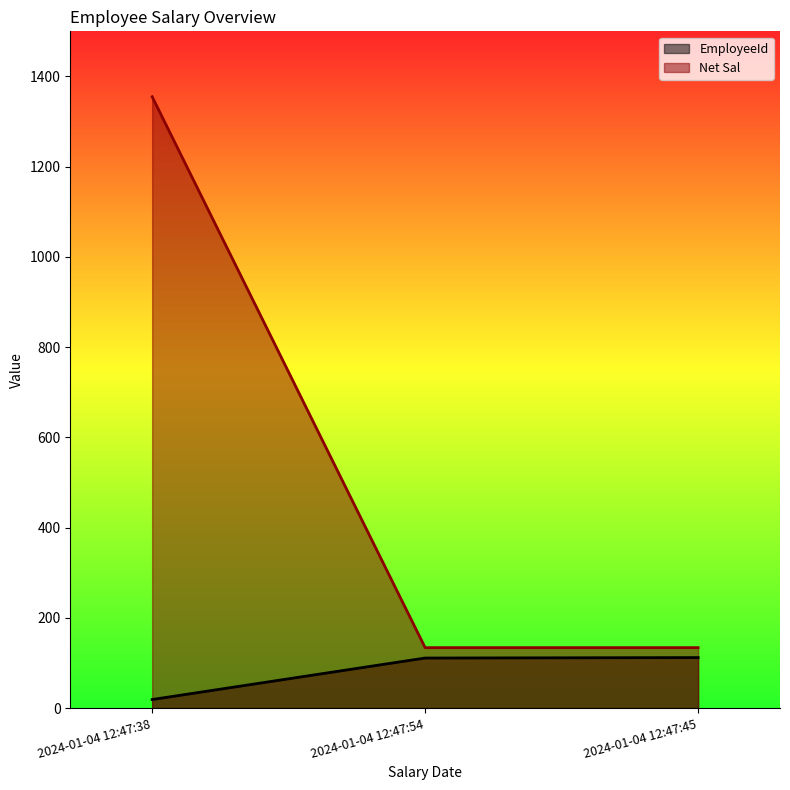

Between 2024-01-04 12:47:38 and 2024-01-04 12:47:45, which series saw the biggest shift?

Net Sal